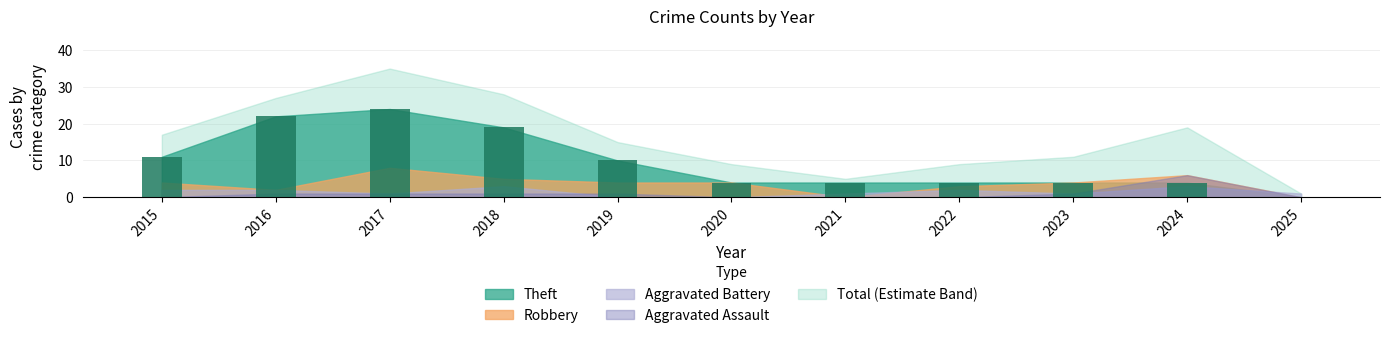

Where is the data nearest to the value 12?

2015